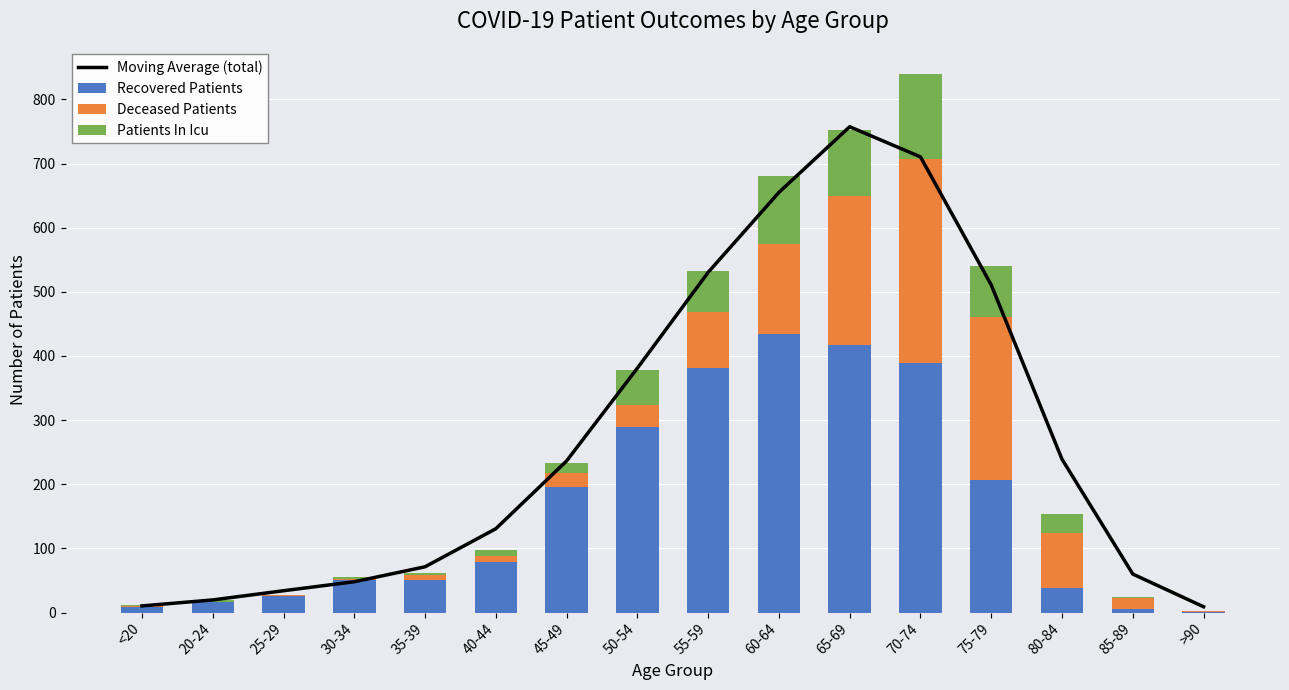

At which label does Patients In Icu first exceed 15?

50-54